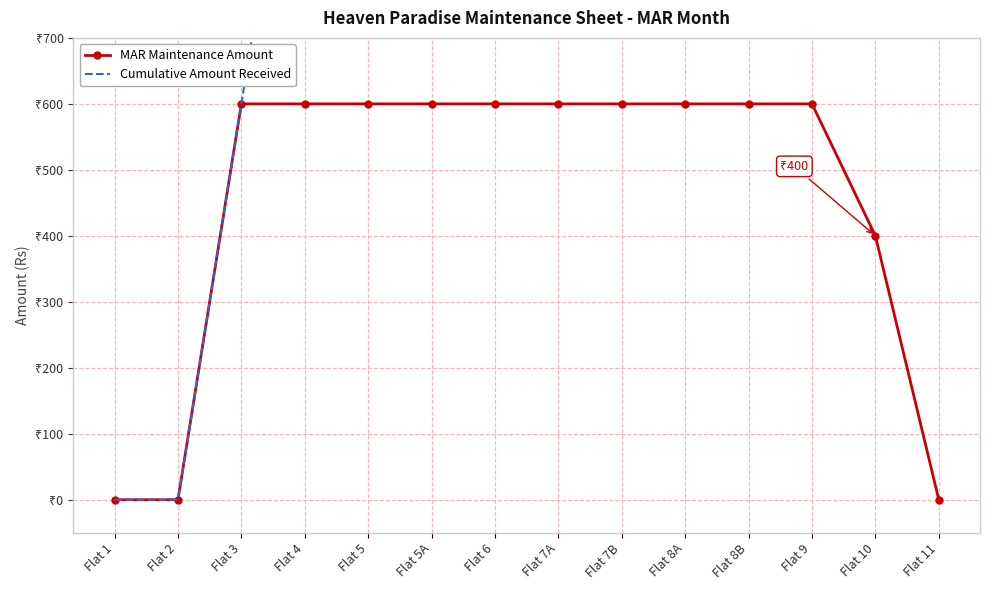

At how many categories does at least one series exceed 3272?

7